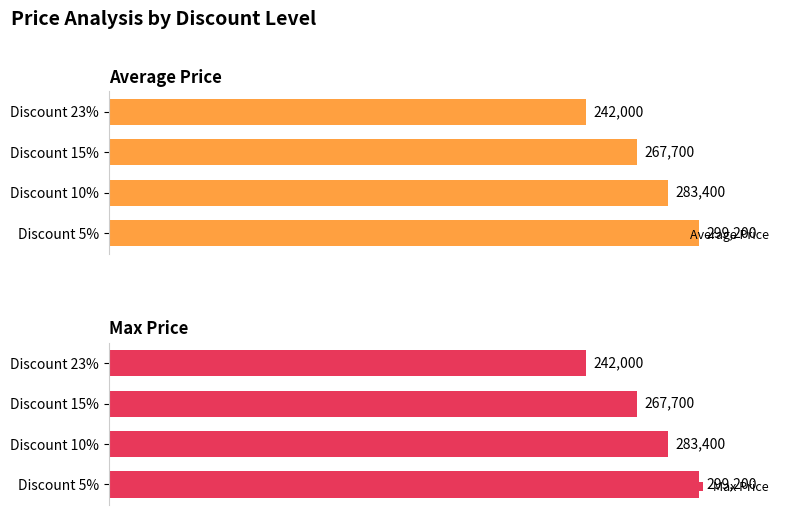

Rank the categories by Average Price value from highest to lowest.

Discount 5%, Discount 10%, Discount 15%, Discount 23%